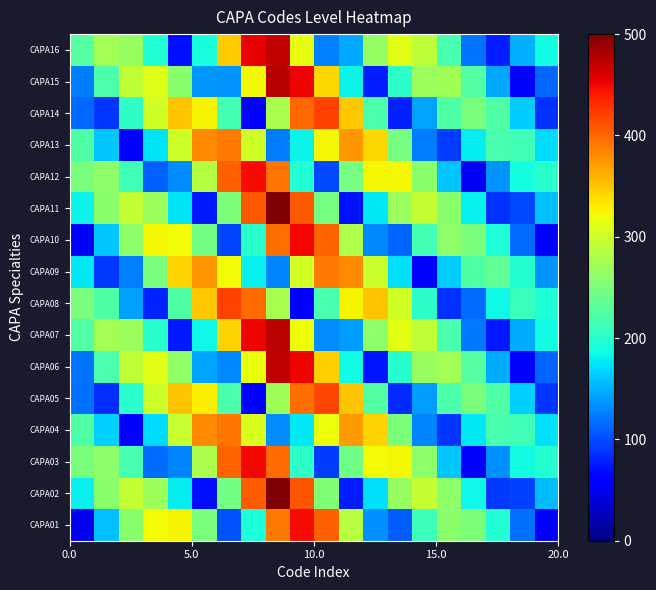

Rank the series by their maximum value, from lowest to highest.

CAPA13, CAPA09, CAPA04, CAPA05, CAPA08, CAPA14, CAPA01, CAPA12, CAPA10, CAPA03, CAPA16, CAPA06, CAPA07, CAPA15, CAPA02, CAPA11